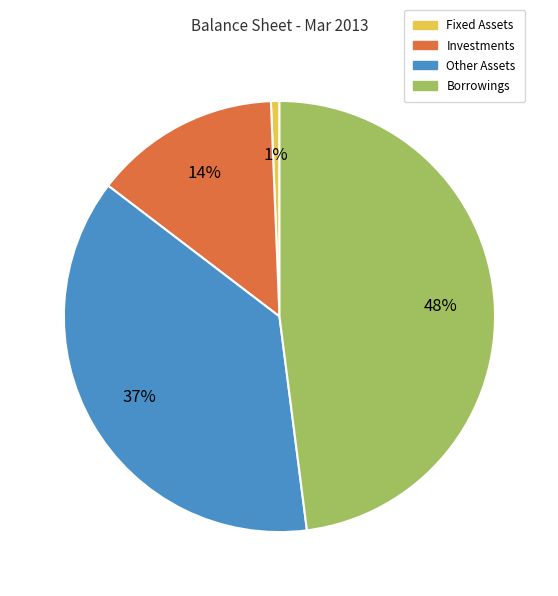

To the nearest percent, what percentage of the pie is Fixed Assets?

1%